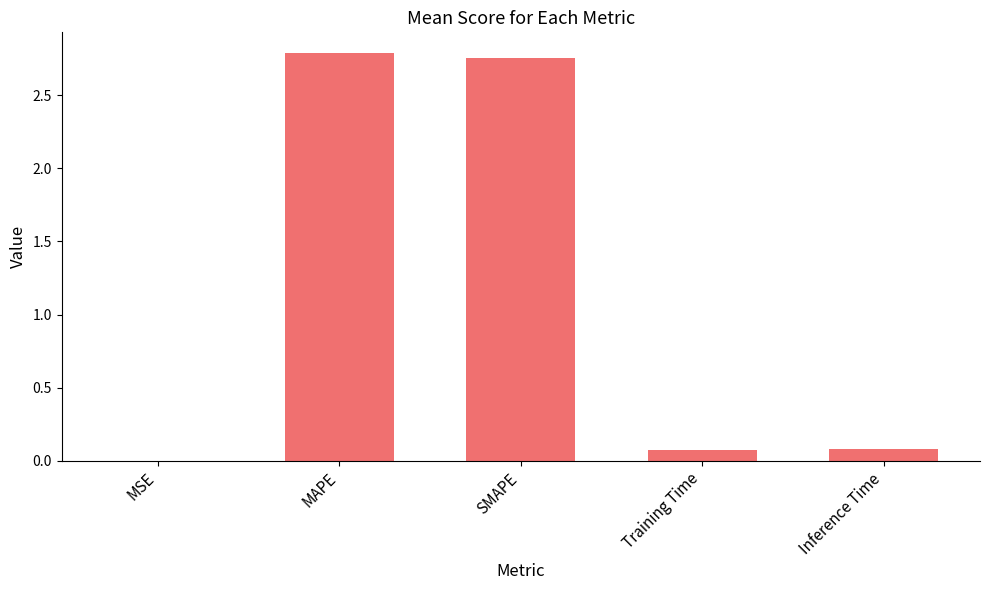

The value at MAPE is 4.0. True or false?

False